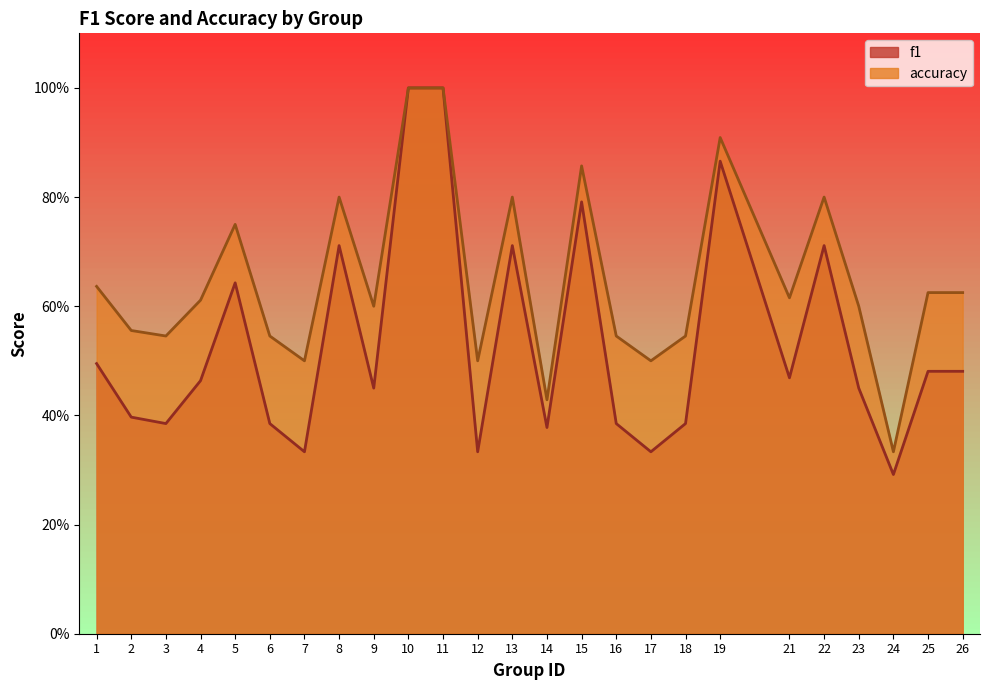

True or false: f1 and accuracy cross at least once.

False